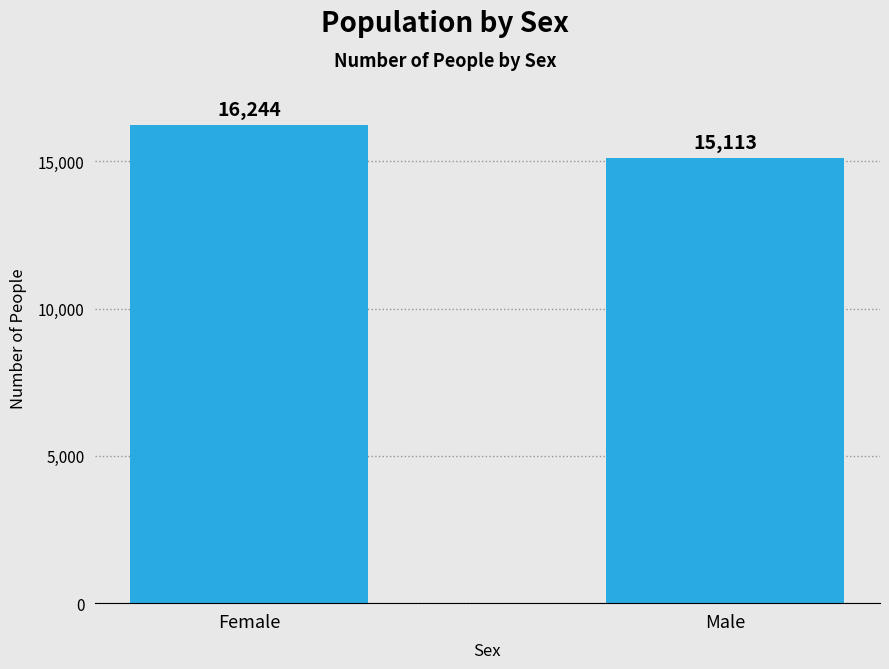

What is the minimum value shown in the chart?

15113